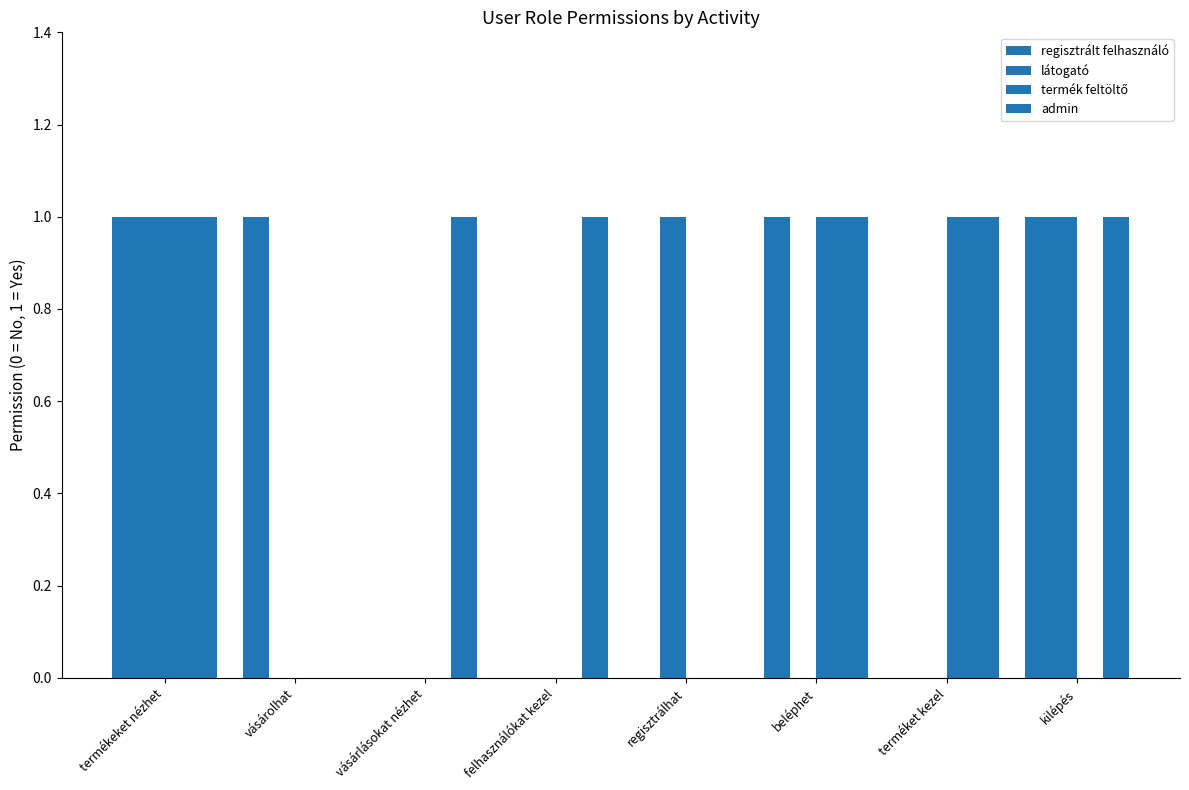

Reading left to right, list all the values displayed in this chart.

regisztrált felhasználó: 1	1	0	0	0	1	0	1
látogató: 1	0	0	0	1	0	0	1
termék feltöltő: 1	0	0	0	0	1	1	0
admin: 1	0	1	1	0	1	1	1